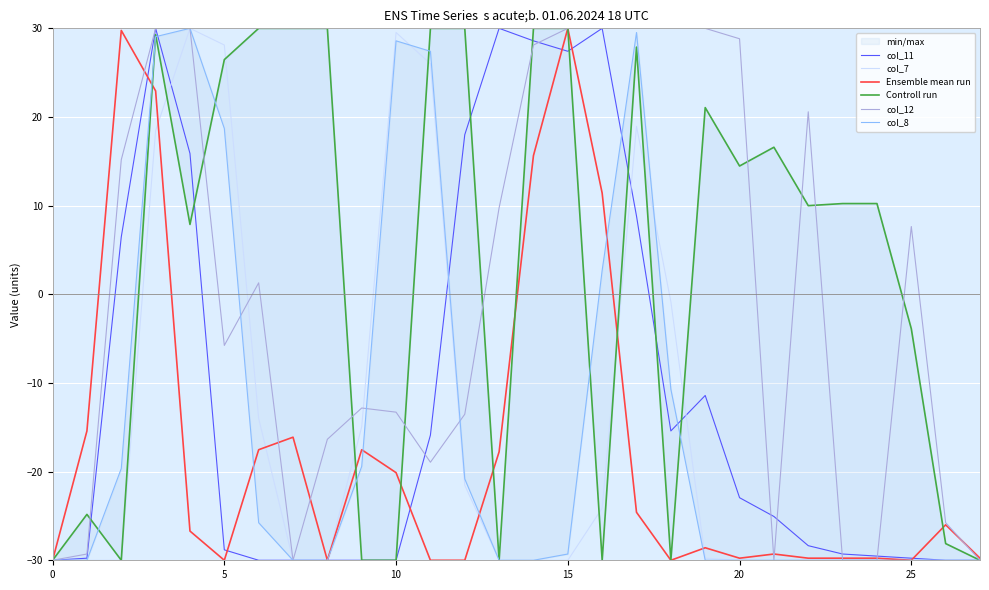

Is the value of col_8 at 10 greater than the value of Ensemble mean run at 16?

No